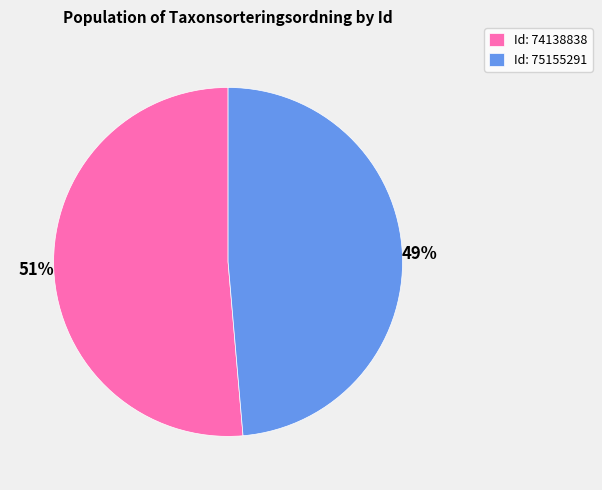

What is the largest slice in the pie chart?

Id: 74138838